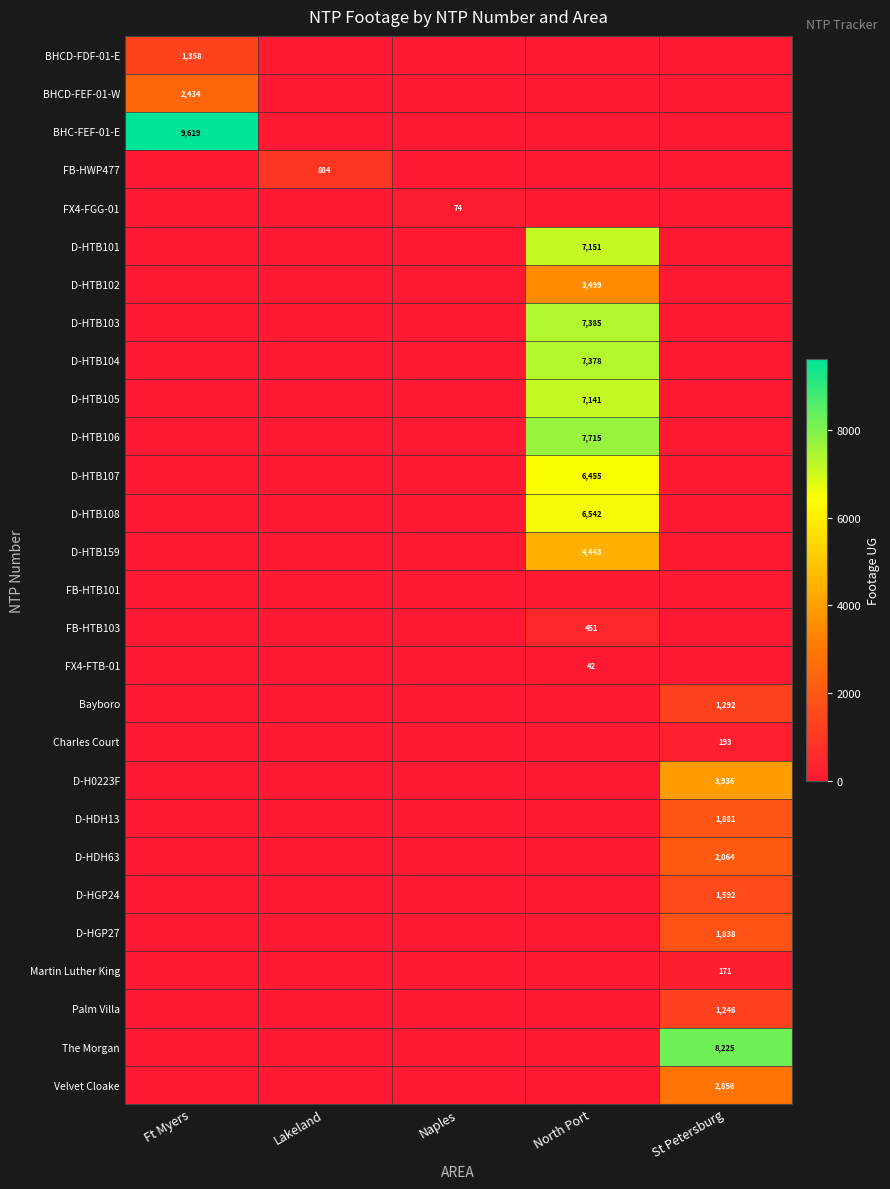

How many data points does each series have?

5